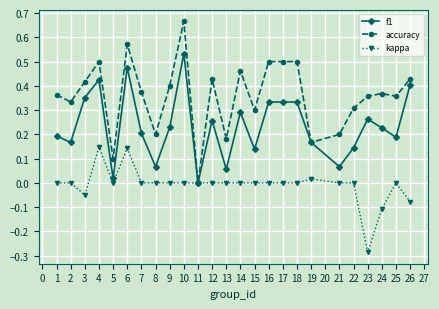

How many lines are shown in the chart?

3